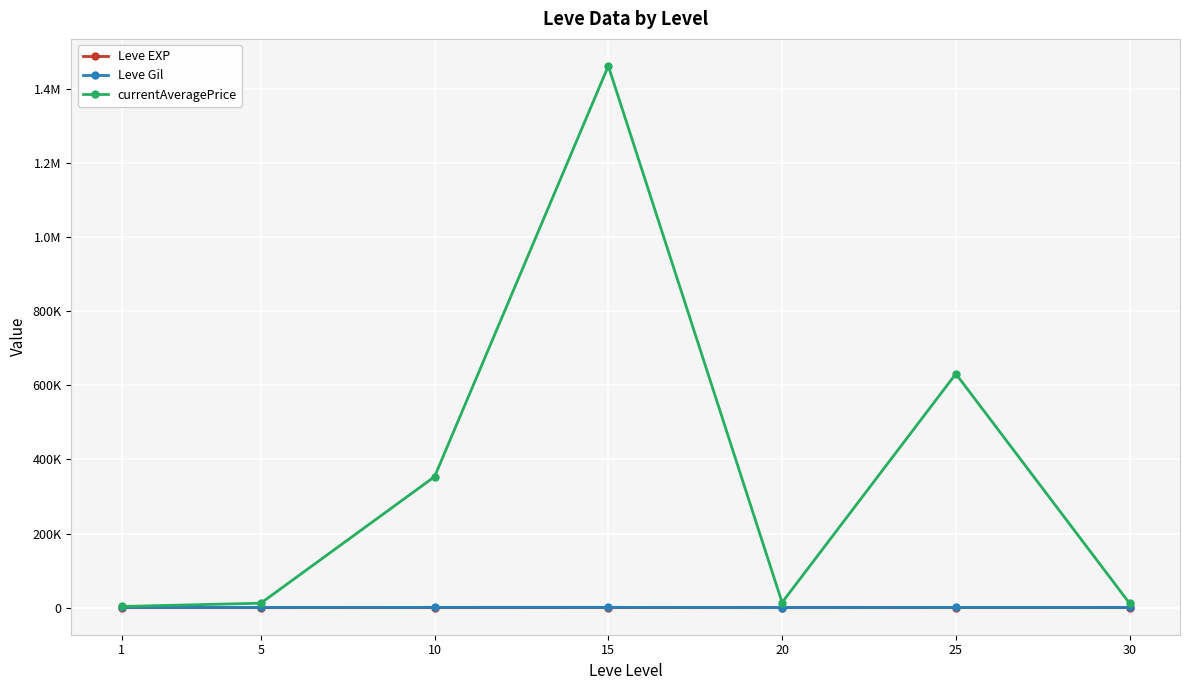

What are all the series names shown in the legend?

Leve EXP, Leve Gil, currentAveragePrice